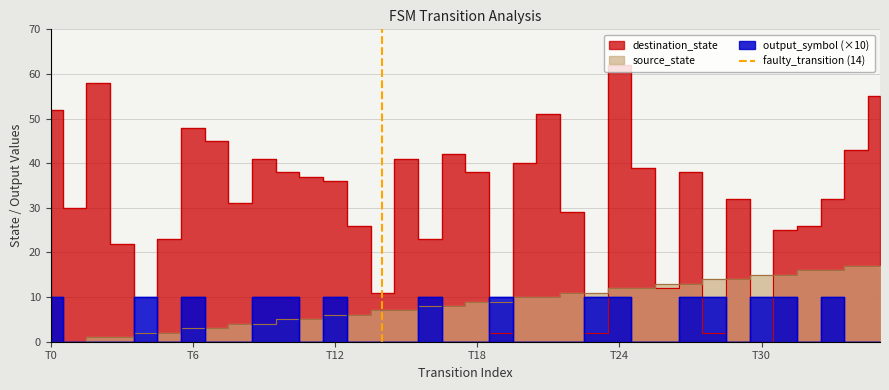

The value at T0 is 0. True or false?

False